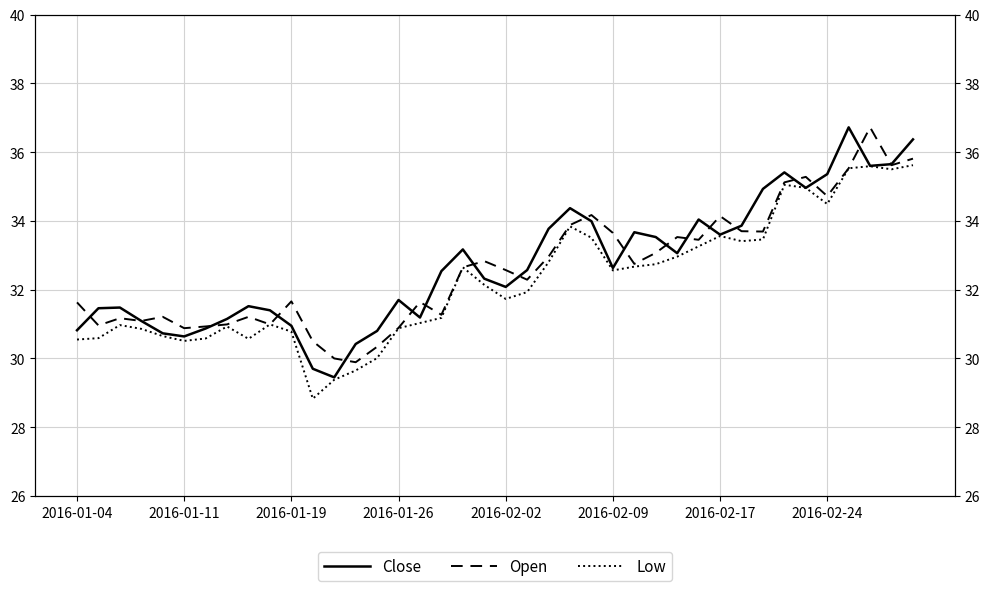

True or false: Open has a value of 9.3 at 28.

False